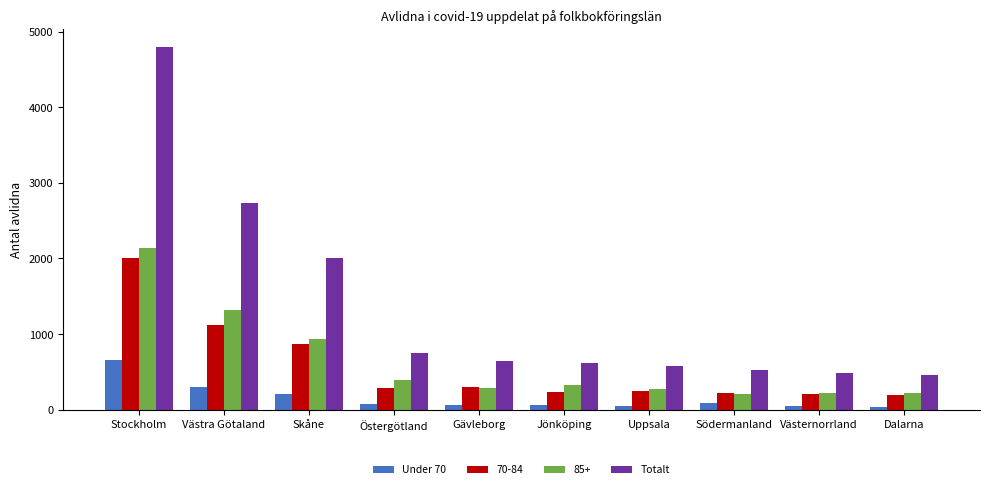

What is the label of the 3rd bar from the right?

Södermanland